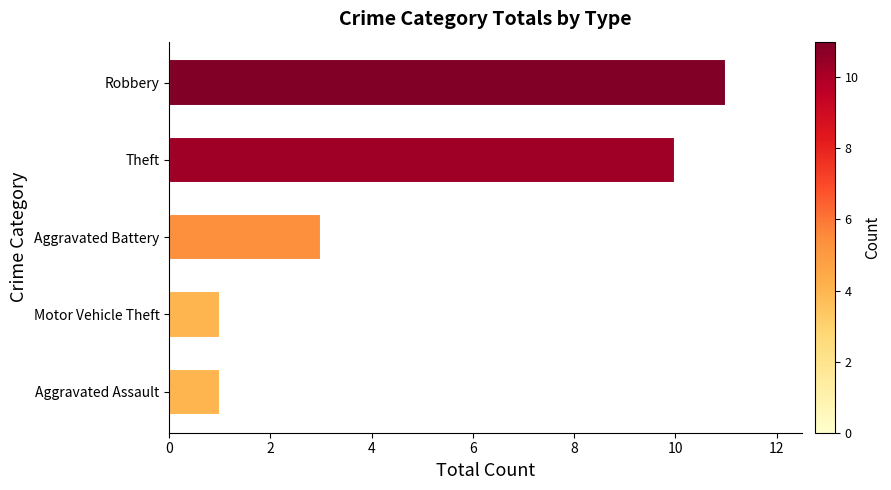

Reading bottom to top, what are all the values shown in this chart?

1	1	3	10	11